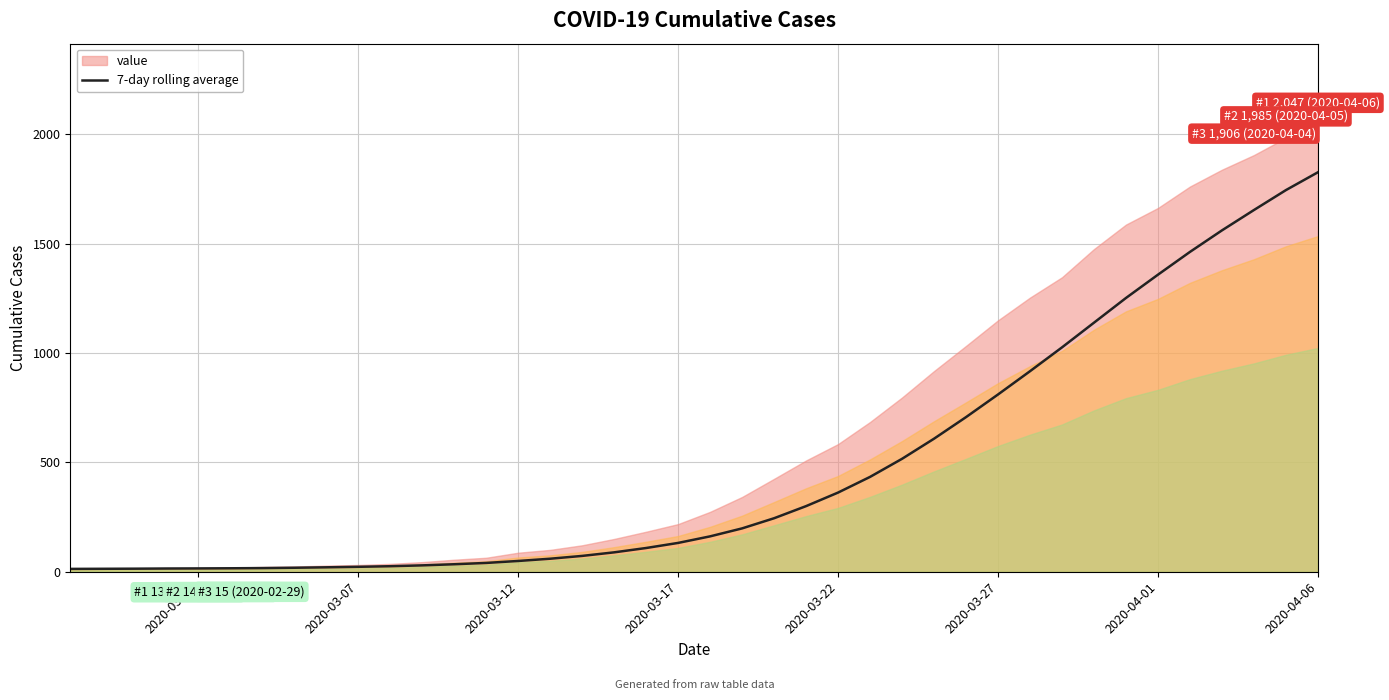

What is the highest value of the 7-day rolling average series?

1827.3